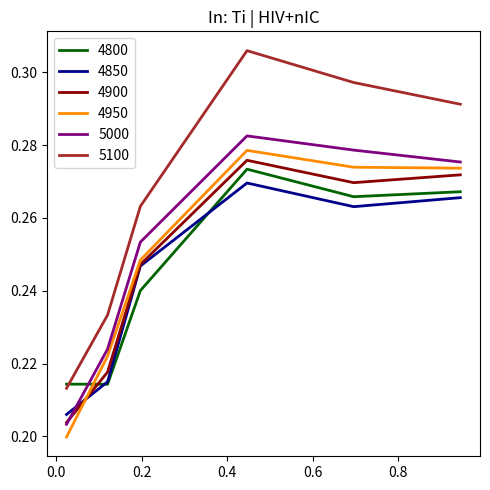

Which series has the largest total across all categories?

5100